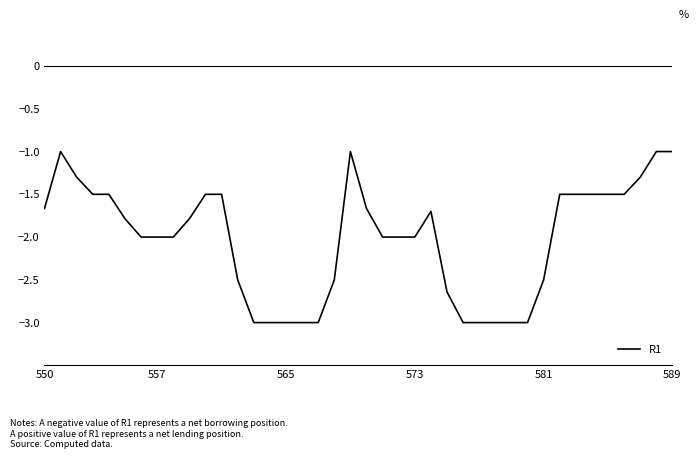

What is the minimum value shown in the chart?

-3.0